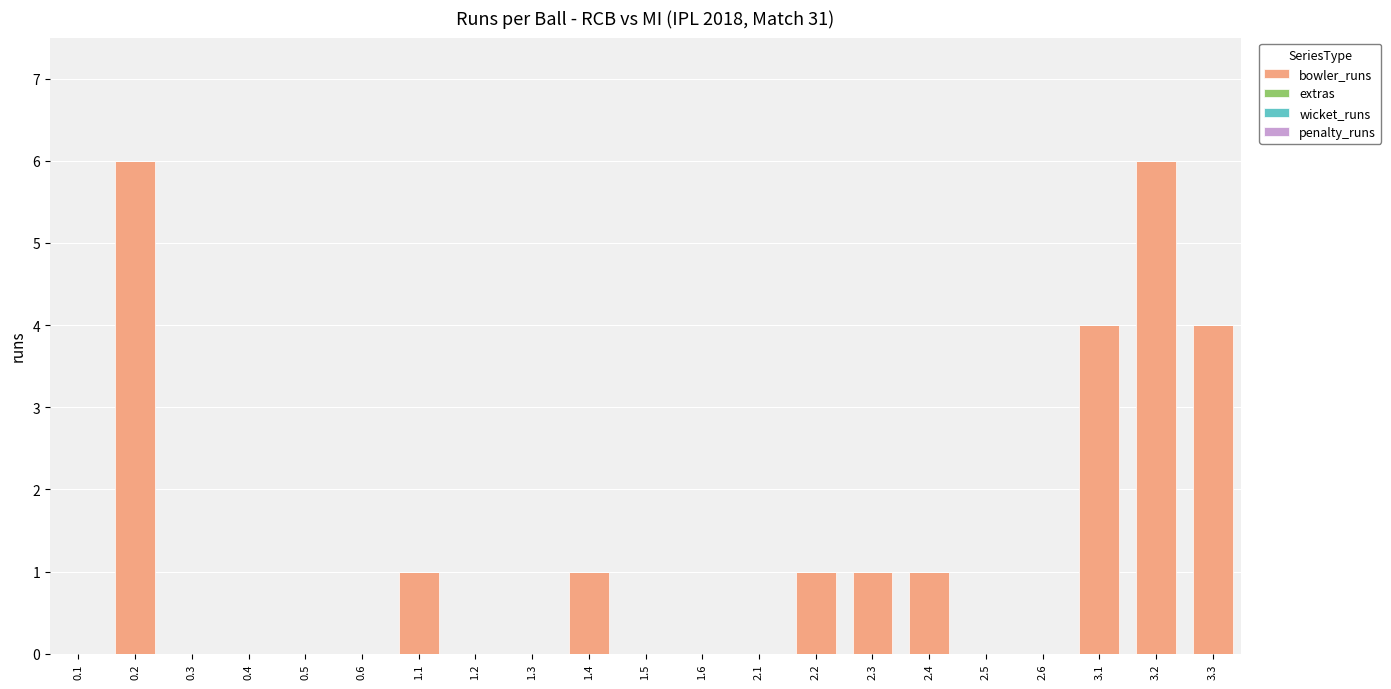

What is the change in value from 0.2 to 2.3?

-5